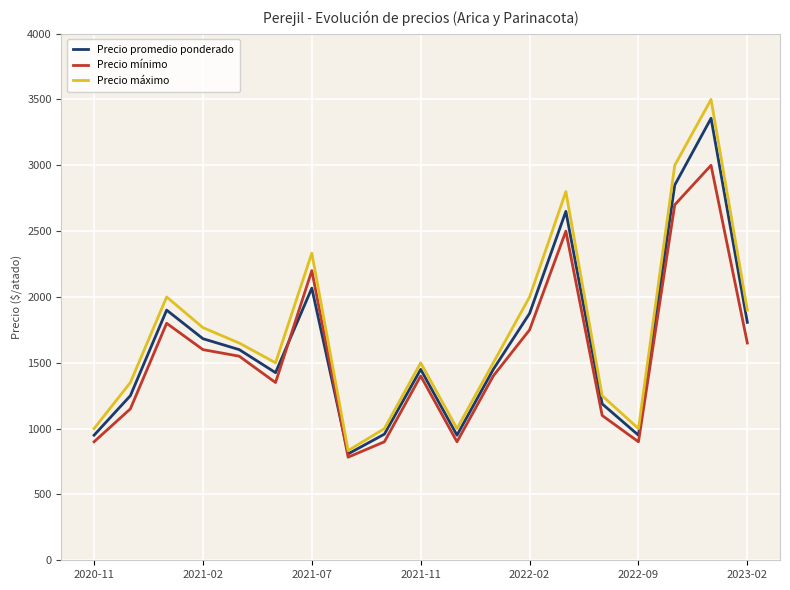

What is the minimum value for Precio mínimo?

783